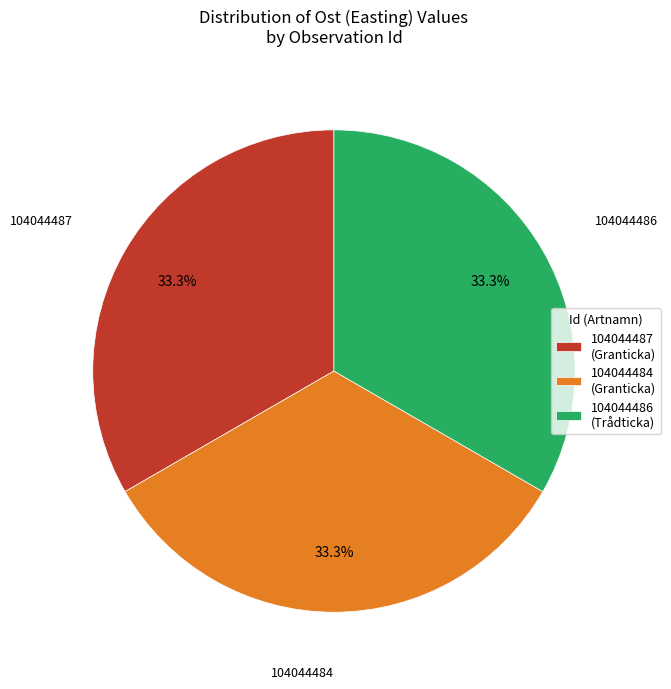

True or false: 104044484 accounts for 18% of the total.

False